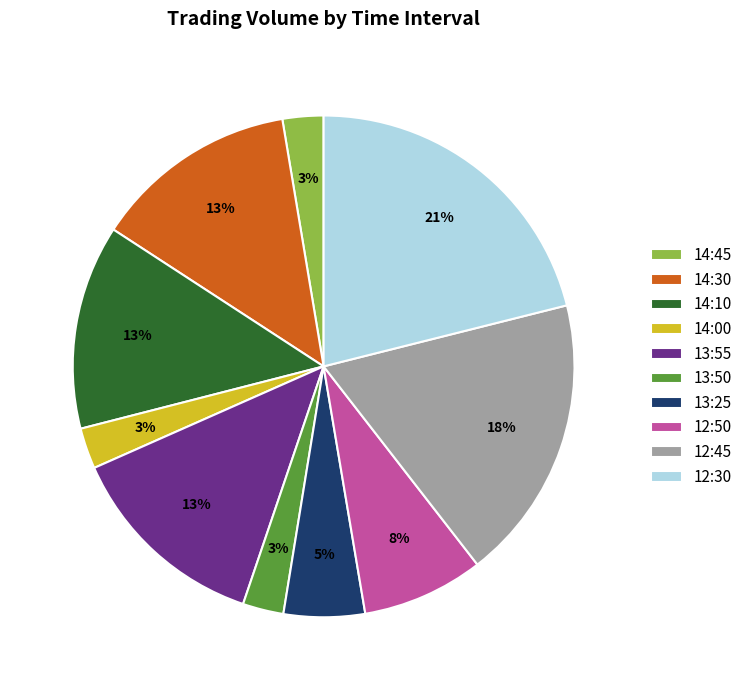

What is the largest slice in the pie chart?

12:30